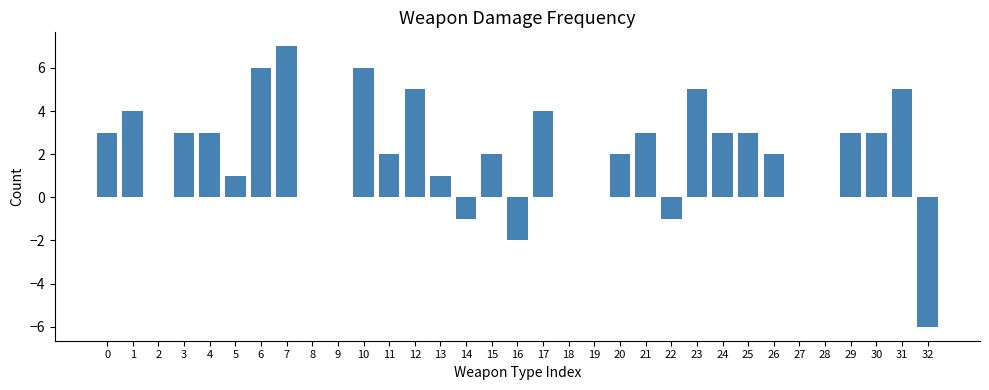

What is the maximum value shown in the chart?

7